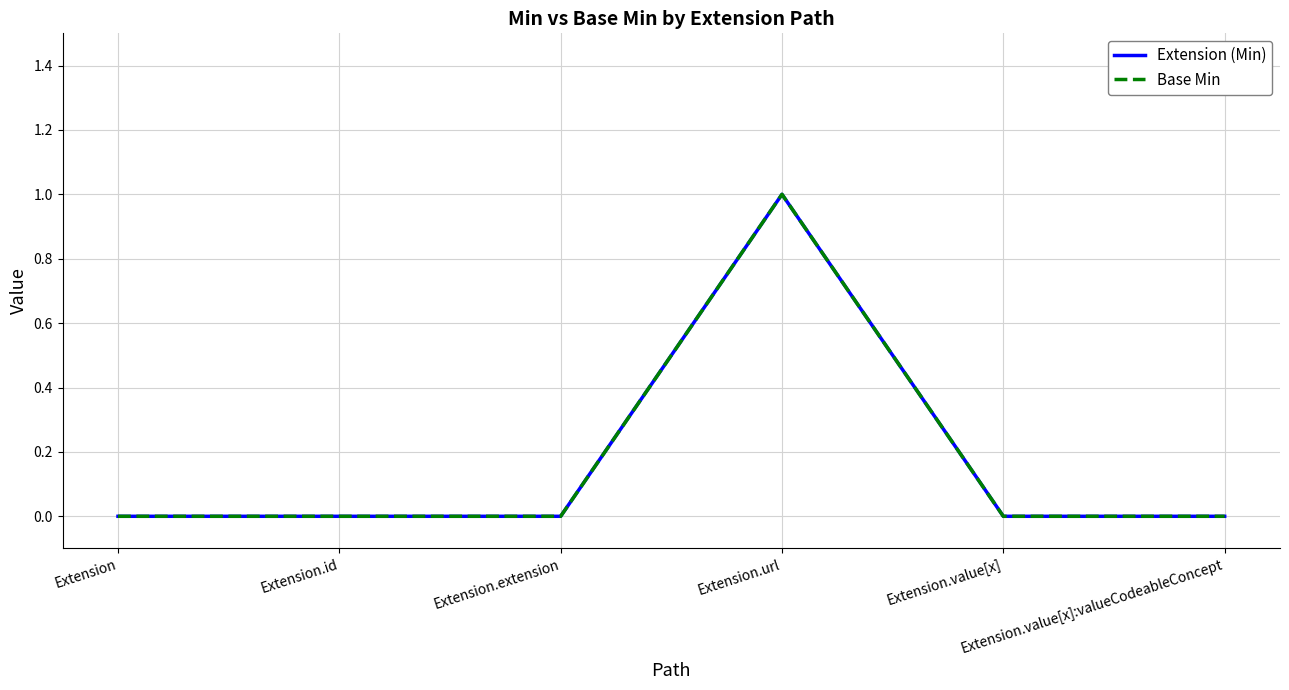

Rank the series at Extension.extension from lowest to highest value.

Extension (Min), Base Min